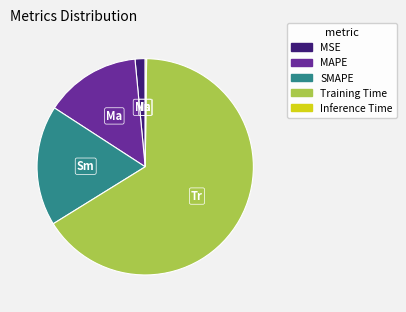

Which slice represents more than half of the pie?

Training Time